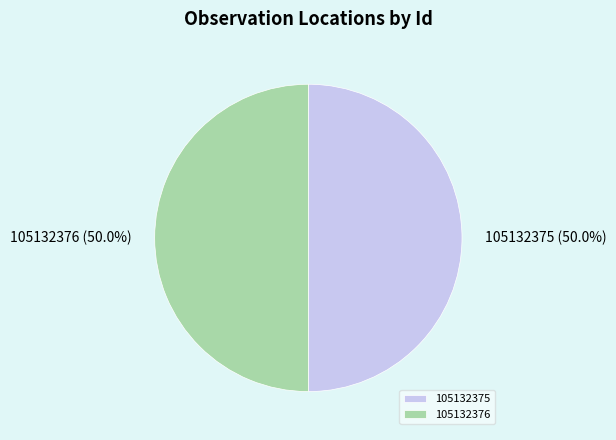

How many slices are in this pie chart?

2